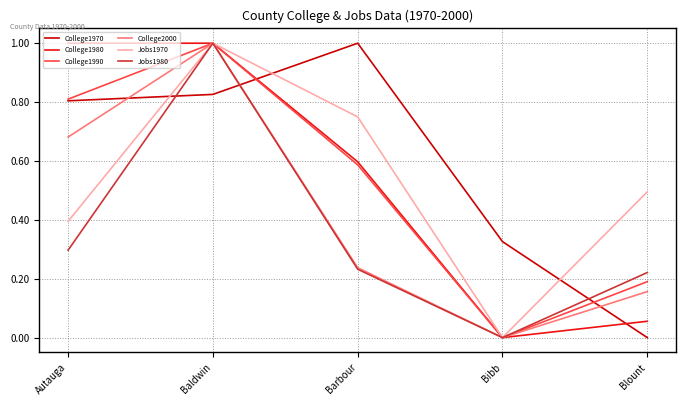

Rank the series at Blount from highest to lowest value.

Jobs1970, Jobs1980, College1990, College2000, College1980, College1970